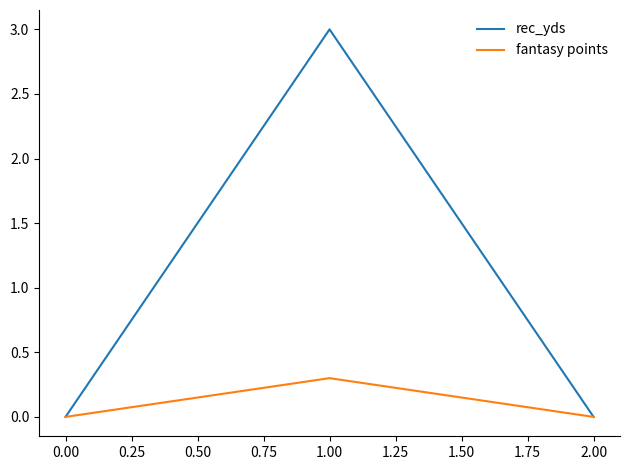

What value does the fantasy points series have at 1.00?

0.3